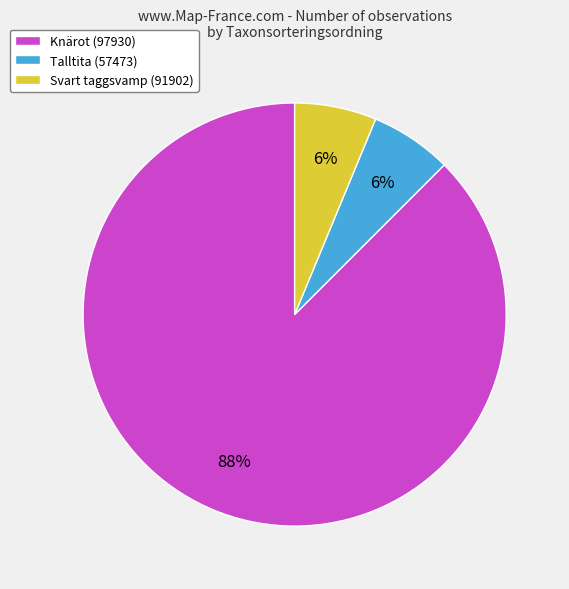

What is the largest slice in the pie chart?

Knärot (97930)